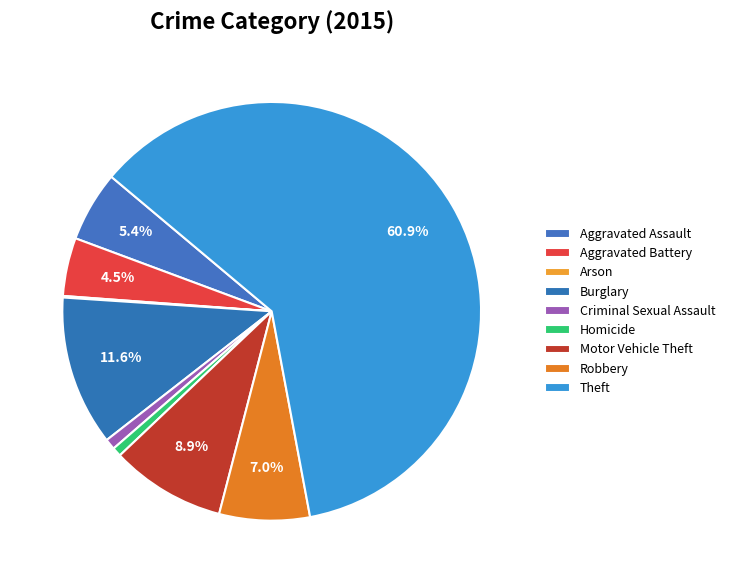

To the nearest percent, what is the difference between the Criminal Sexual Assault and Burglary slice percentages?

11%